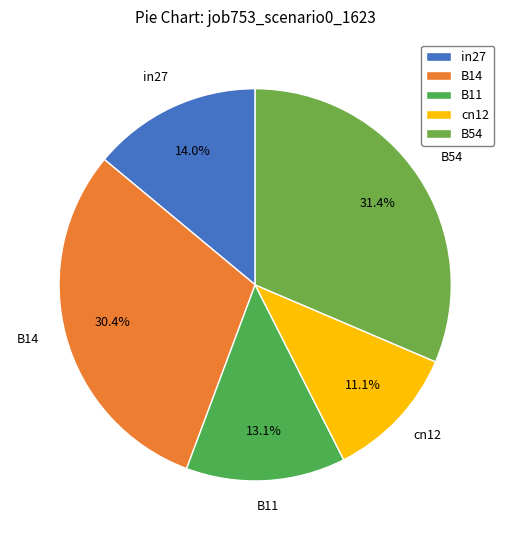

Rank the categories by value from highest to lowest.

B54, B14, in27, B11, cn12